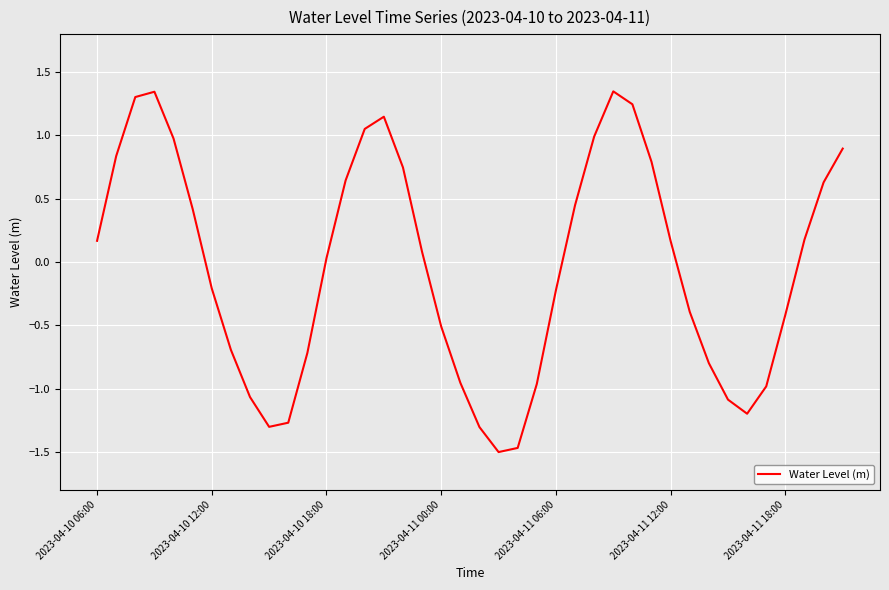

What is the smallest value displayed?

-1.5